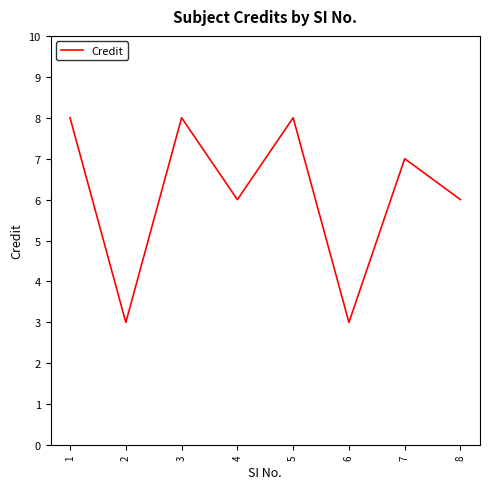

Between 5 and 2, which is larger?

5